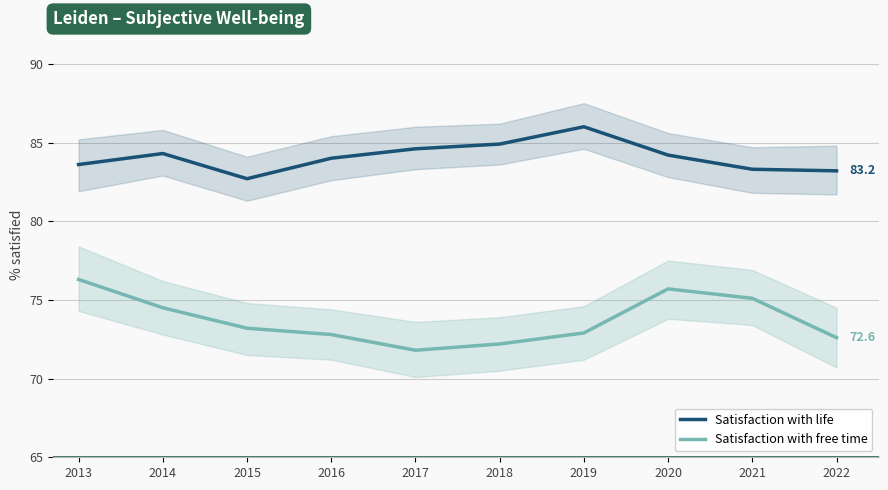

What is the value of the Satisfaction with life point at the 10th from the left?

83.2